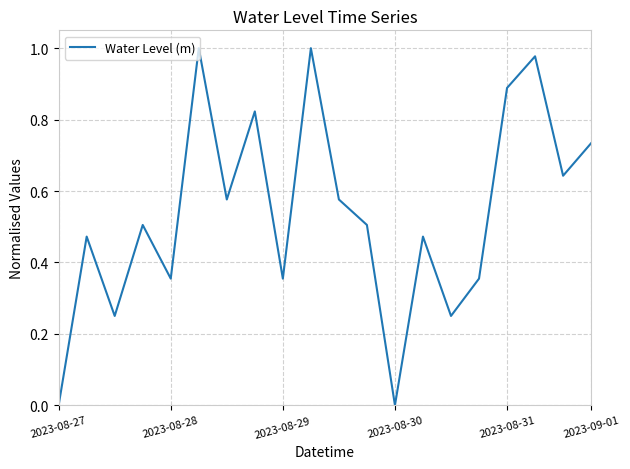

The value at 2023-09-01 is 1.1. True or false?

False